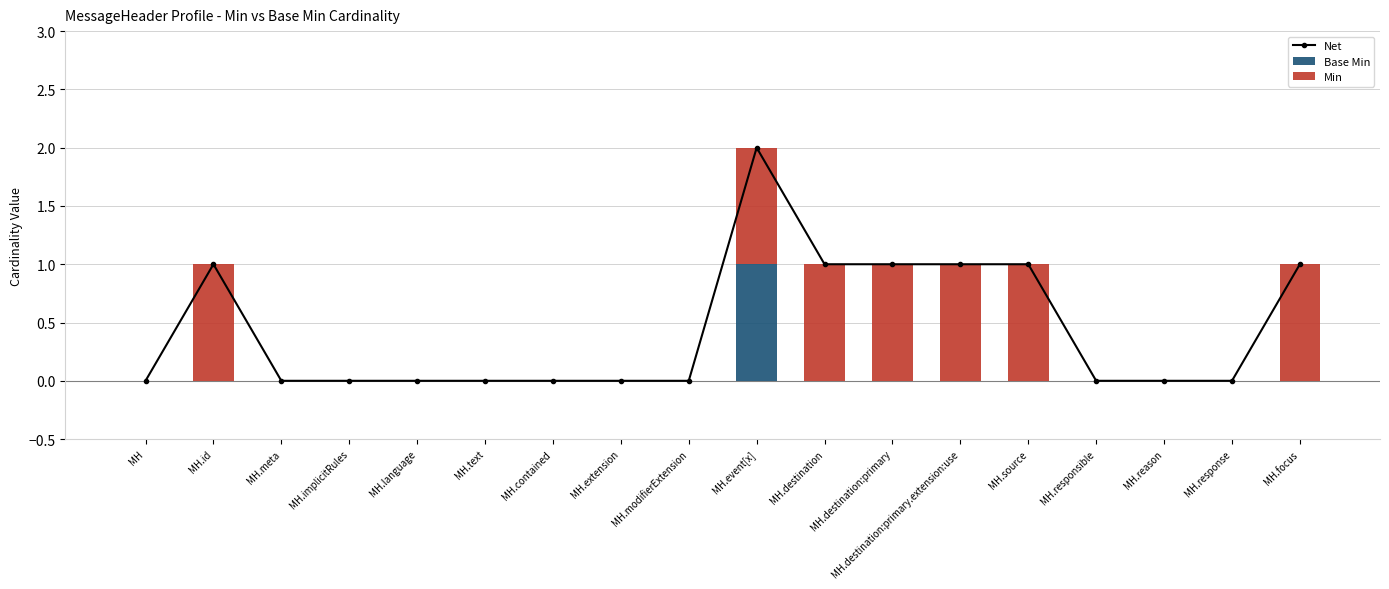

What are all the series names shown in the legend?

Net, Base Min, Min